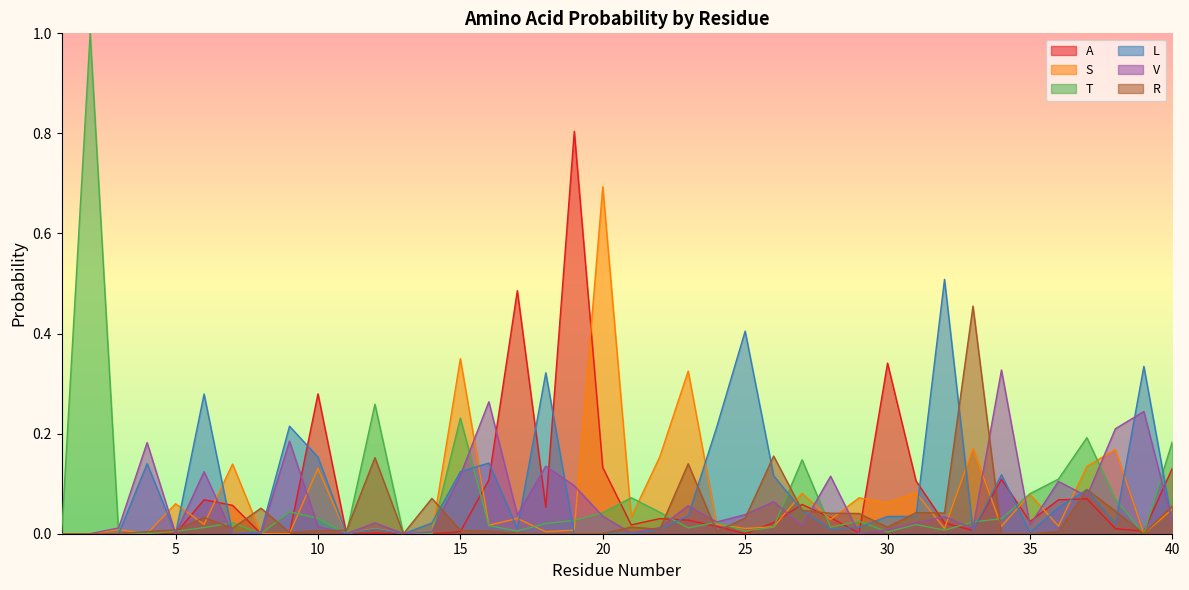

Reading right to left, list all the values displayed in this chart.

A: 40=0.1	39=0.0	38=0.0	37=0.1	36=0.1	35=0.0	34=0.1	33=0.0	32=0.0	31=0.1	30=0.3	29=0.0	28=0.0	27=0.1	26=0.0	25=0.0	24=0.0	23=0.0	22=0.0	21=0.0	20=0.1	19=0.8	18=0.1	17=0.5	16=0.1	15=0.0	14=0.0	13=0.0	12=0.0	11=0.0	10=0.3	9=0.0	8=0.0	7=0.1	6=0.1	5=0.0	4=0.0	3=0.0	2=0.0	1=0.0
S: 40=0.0	39=0.0	38=0.2	37=0.1	36=0.0	35=0.1	34=0.0	33=0.2	32=0.0	31=0.1	30=0.1	29=0.1	28=0.0	27=0.1	26=0.0	25=0.0	24=0.0	23=0.3	22=0.2	21=0.0	20=0.7	19=0.0	18=0.0	17=0.0	16=0.0	15=0.3	14=0.0	13=0.0	12=0.0	11=0.0	10=0.1	9=0.0	8=0.0	7=0.1	6=0.0	5=0.1	4=0.0	3=0.0	2=0.0	1=0.0
T: 40=0.2	39=0.0	38=0.1	37=0.2	36=0.1	35=0.1	34=0.0	33=0.0	32=0.0	31=0.0	30=0.0	29=0.0	28=0.0	27=0.1	26=0.0	25=0.0	24=0.0	23=0.0	22=0.0	21=0.1	20=0.0	19=0.0	18=0.0	17=0.0	16=0.0	15=0.2	14=0.0	13=0.0	12=0.3	11=0.0	10=0.0	9=0.0	8=0.0	7=0.0	6=0.0	5=0.0	4=0.0	3=0.0	2=1.0	1=0.0
L: 40=0.0	39=0.3	38=0.0	37=0.1	36=0.1	35=0.0	34=0.1	33=0.0	32=0.5	31=0.0	30=0.0	29=0.0	28=0.0	27=0.0	26=0.1	25=0.4	24=0.2	23=0.0	22=0.0	21=0.0	20=0.0	19=0.0	18=0.3	17=0.0	16=0.1	15=0.1	14=0.0	13=0.0	12=0.0	11=0.0	10=0.2	9=0.2	8=0.0	7=0.0	6=0.3	5=0.0	4=0.1	3=0.0	2=0.0	1=0.0
V: 40=0.0	39=0.2	38=0.2	37=0.1	36=0.1	35=0.0	34=0.3	33=0.0	32=0.0	31=0.0	30=0.0	29=0.0	28=0.1	27=0.0	26=0.1	25=0.0	24=0.0	23=0.1	22=0.0	21=0.0	20=0.0	19=0.1	18=0.1	17=0.0	16=0.3	15=0.1	14=0.0	13=0.0	12=0.0	11=0.0	10=0.0	9=0.2	8=0.0	7=0.0	6=0.1	5=0.0	4=0.2	3=0.0	2=0.0	1=0.0
R: 40=0.1	39=0.0	38=0.0	37=0.1	36=0.0	35=0.0	34=0.0	33=0.5	32=0.0	31=0.0	30=0.0	29=0.0	28=0.0	27=0.0	26=0.2	25=0.0	24=0.0	23=0.1	22=0.0	21=0.0	20=0.0	19=0.0	18=0.0	17=0.0	16=0.0	15=0.0	14=0.1	13=0.0	12=0.2	11=0.0	10=0.0	9=0.0	8=0.1	7=0.0	6=0.0	5=0.0	4=0.0	3=0.0	2=0.0	1=0.0